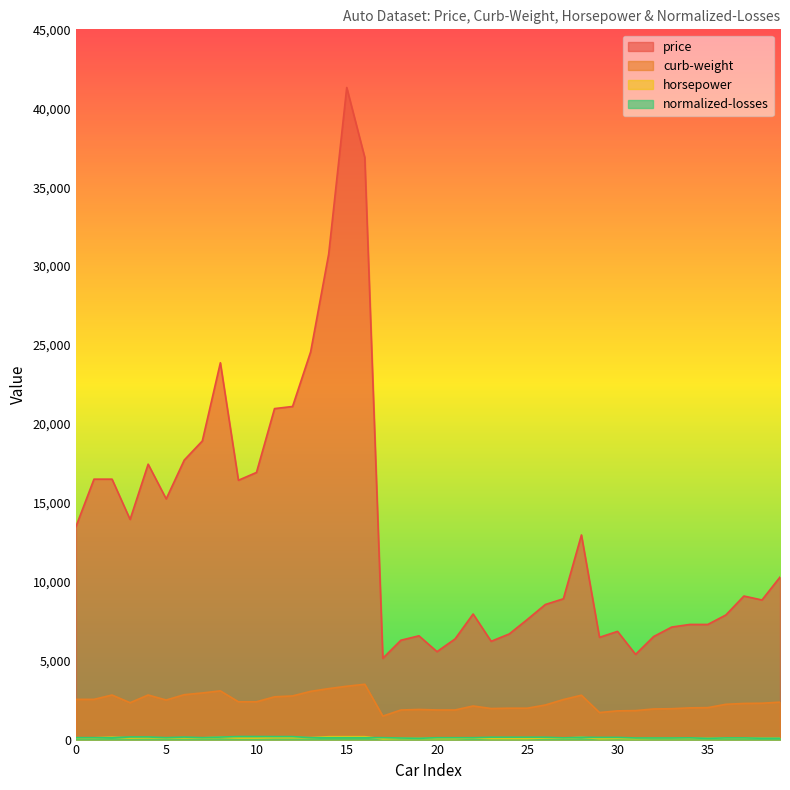

True or false: horsepower has a value of 213 at 2.

False